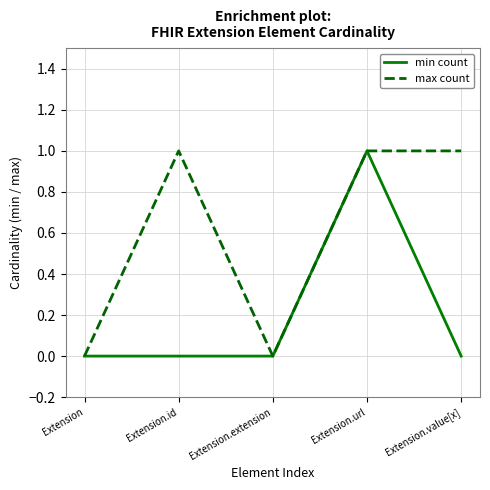

Which series has the largest total across all categories?

max count